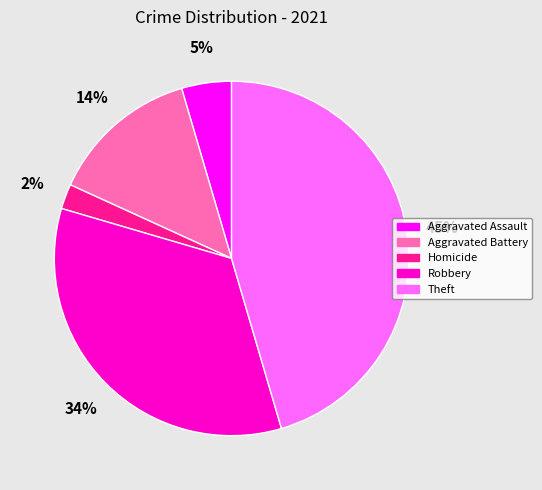

Is there a majority slice in this chart?

No